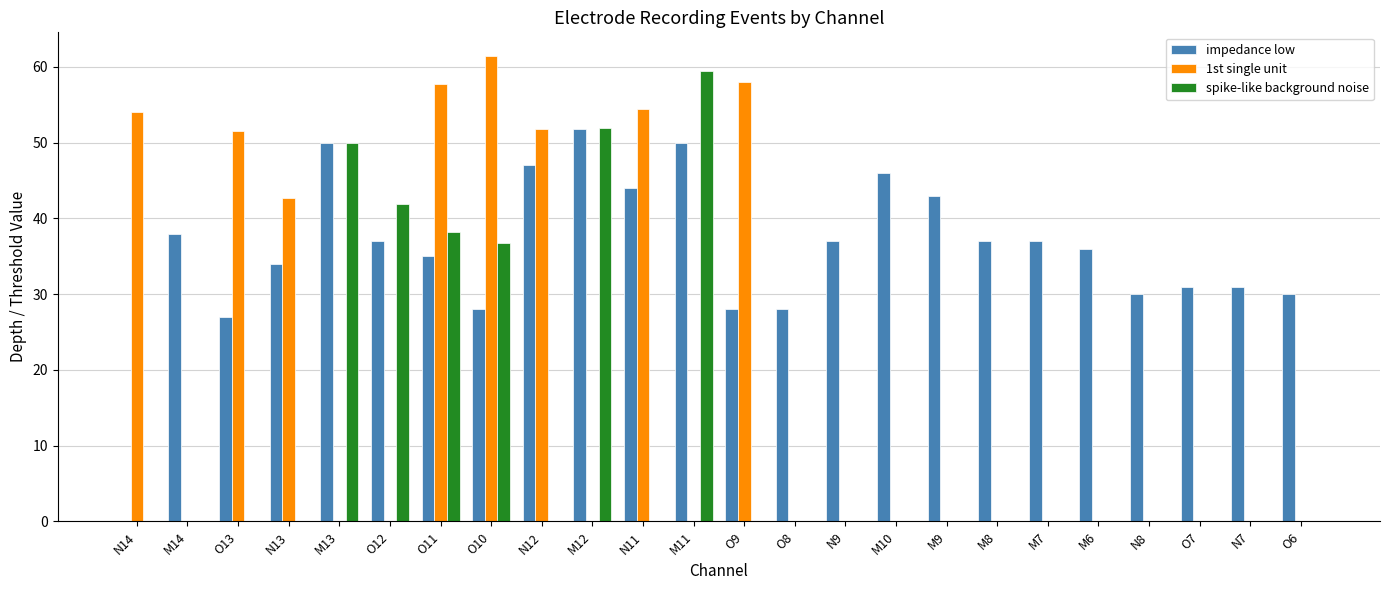

What is the highest value of the impedance low series?

51.8